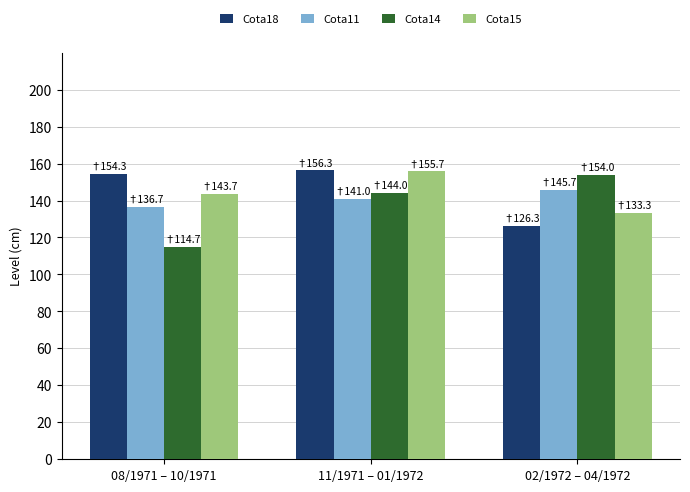

What is the average value of the Cota15 series?

144.2